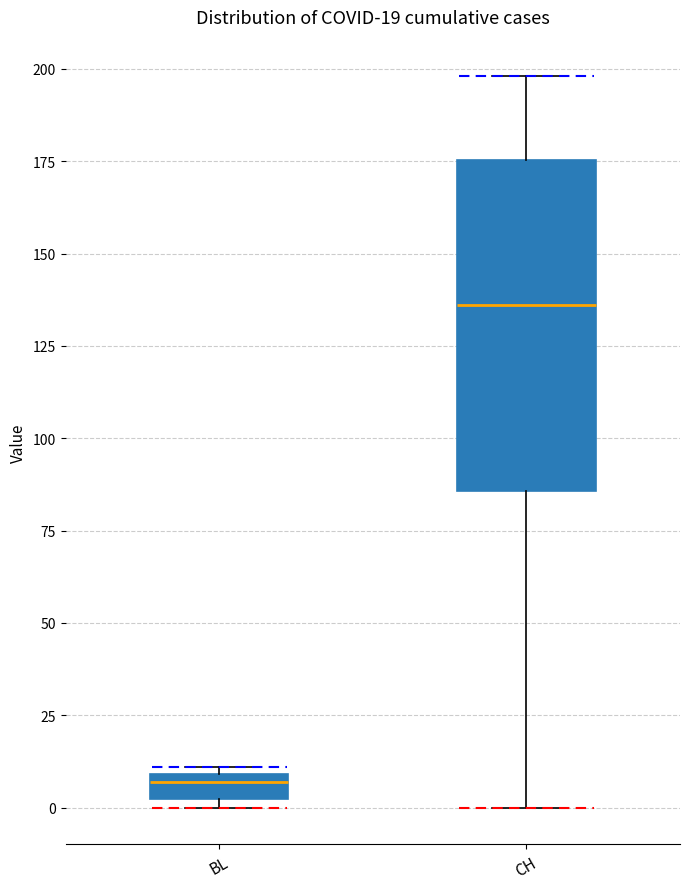

Comparing the boxes themselves (not the whiskers), which one is the tallest?

CH